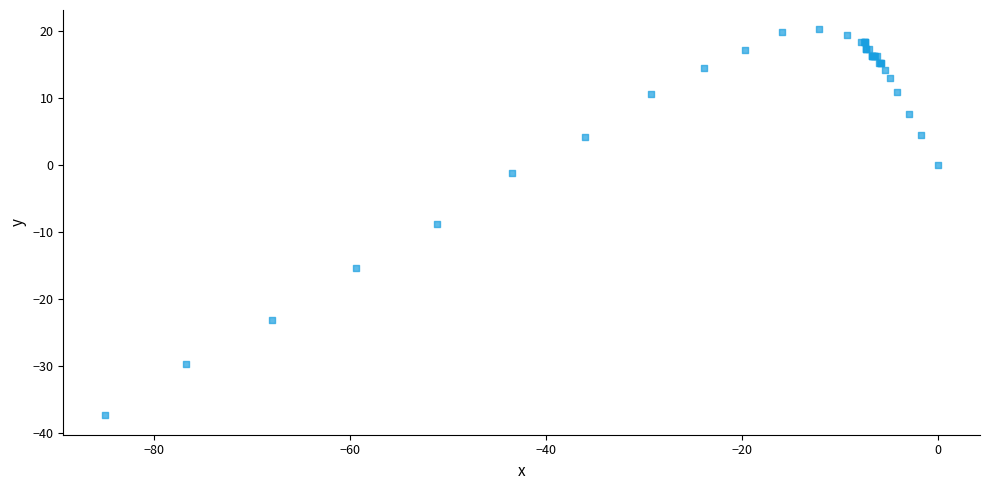

What Y value in the scatter plot is closest to -8?

-8.9